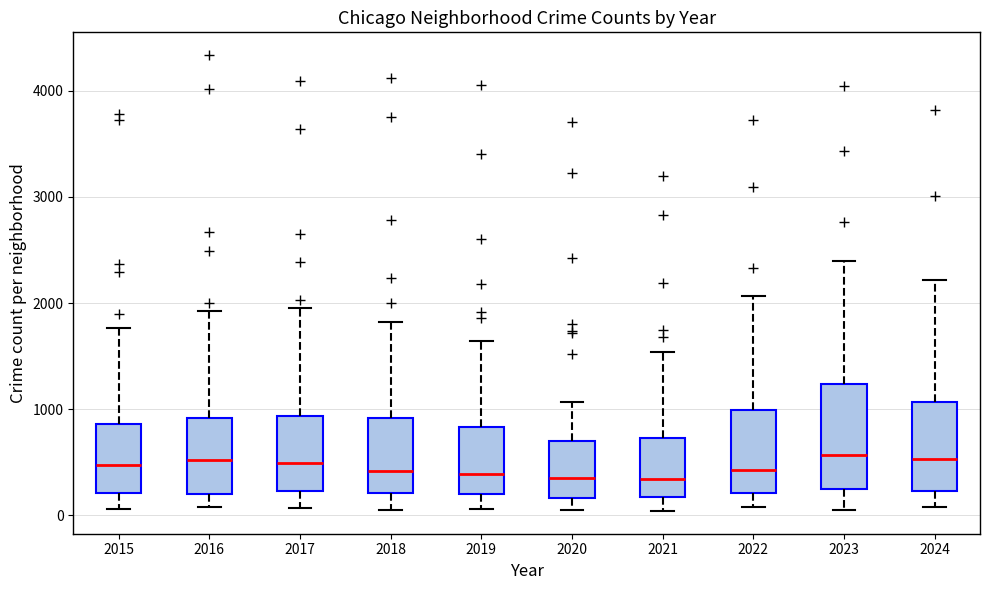

Which box is the tallest, from its lower edge to its upper edge?

2023